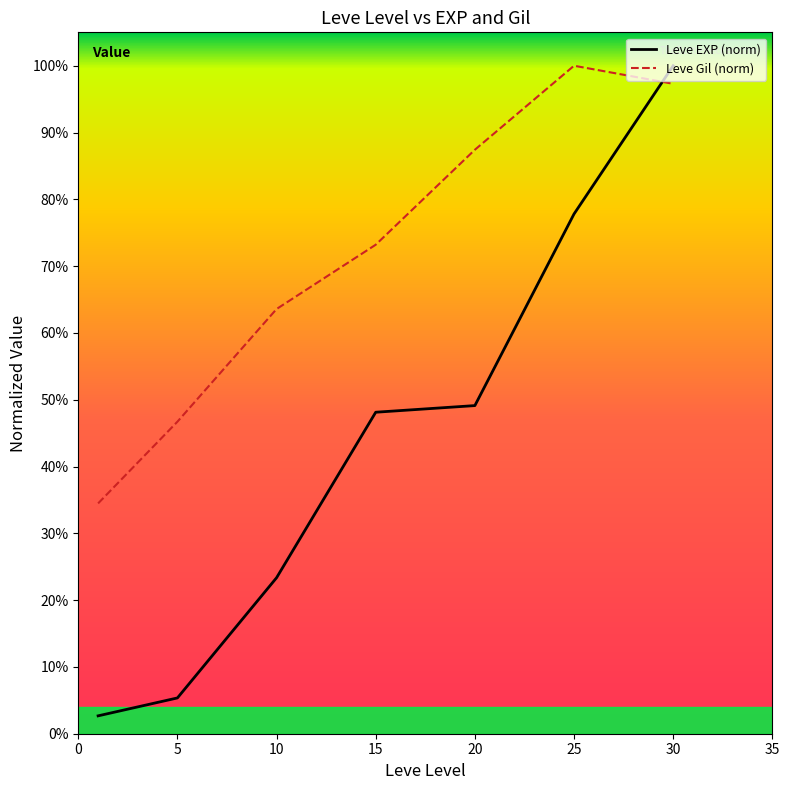

At which category is the sum across all series the highest?

30